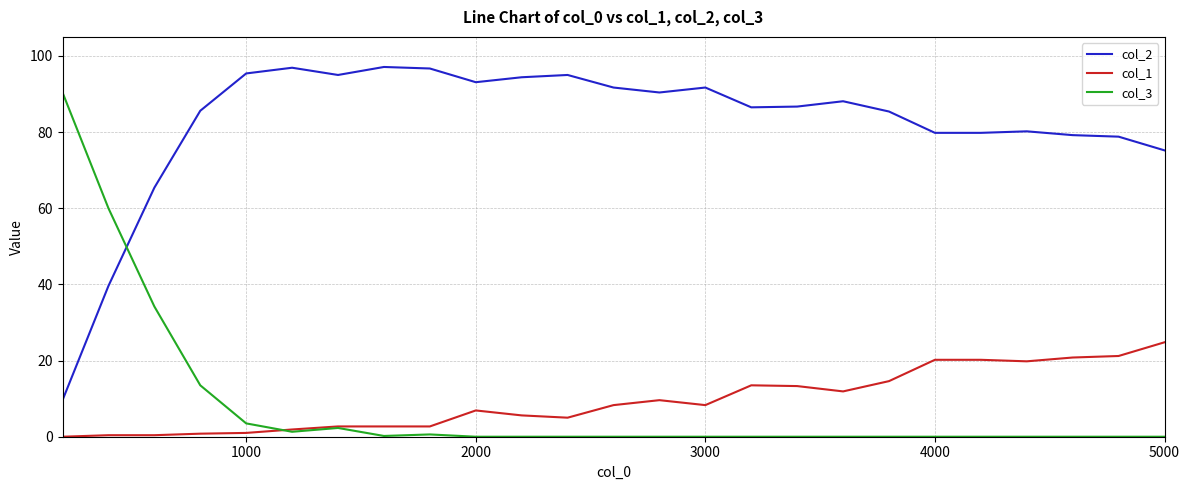

Rank the series by their maximum value, from highest to lowest.

col_2, col_3, col_1